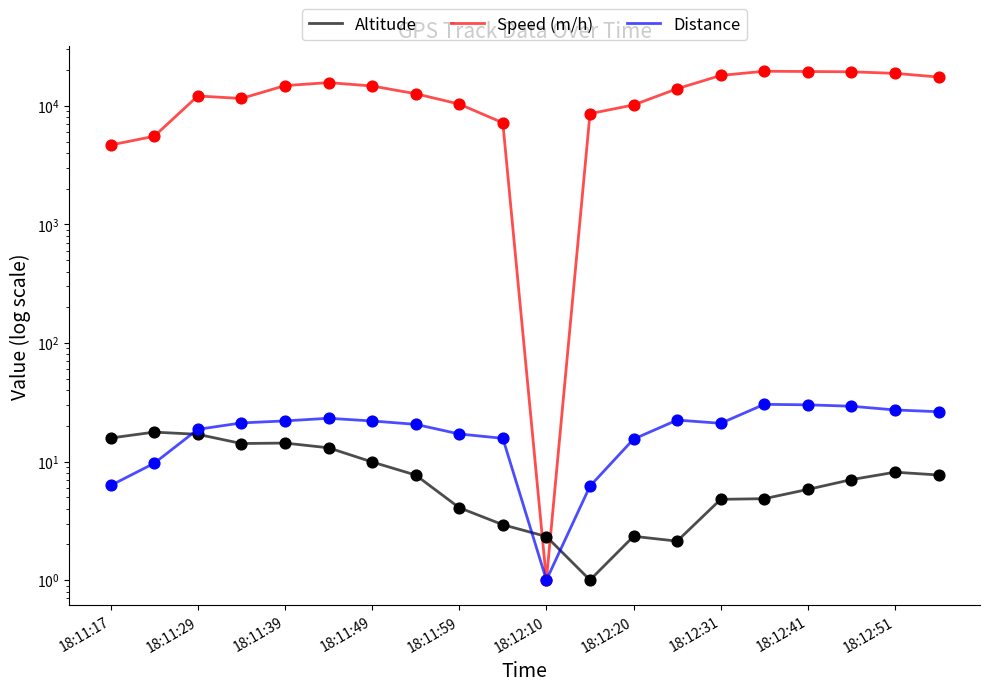

Is the value of Altitude at 18:11:49 greater than the value of Speed (m/h) at 18:12:51?

No